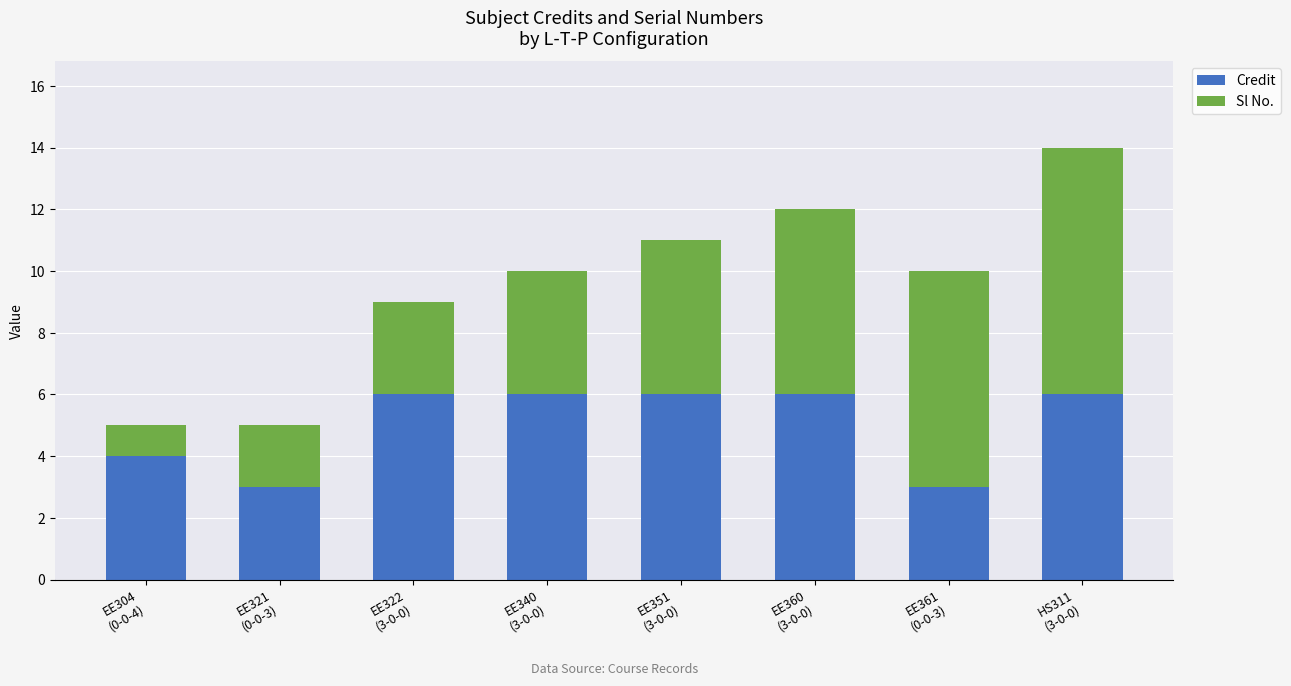

Reading right to left, list the values for the Credit series.

6	3	6	6	6	6	3	4